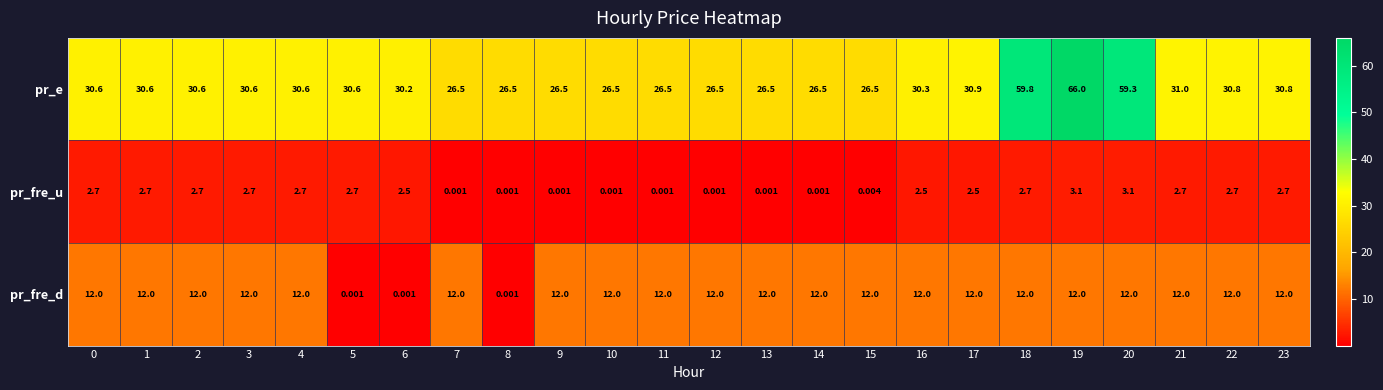

Which series has the widest spread of values?

pr_e